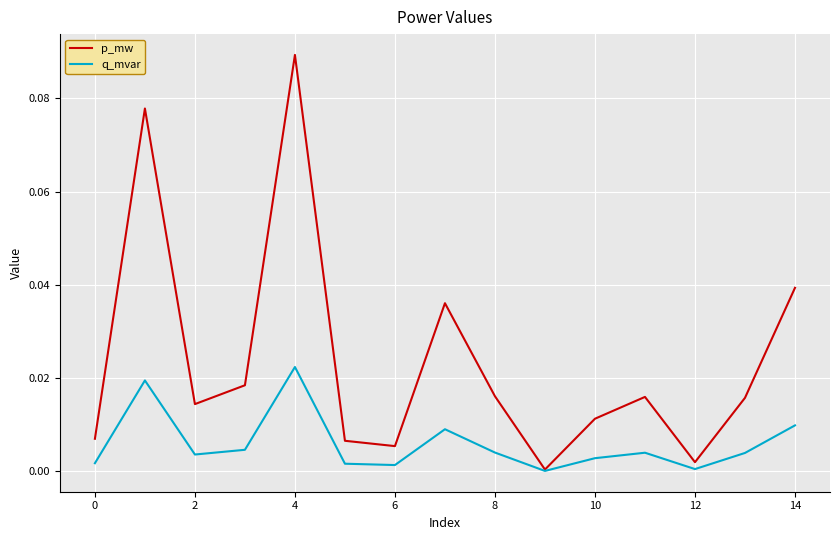

List the series in order of their overall mean, lowest first.

q_mvar, p_mw